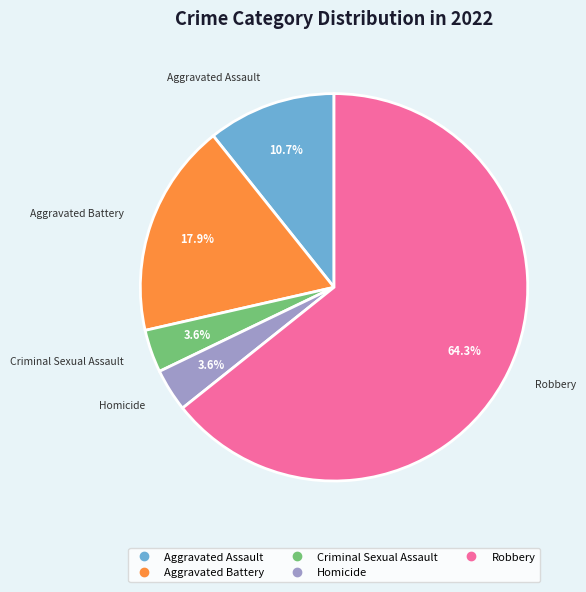

To the nearest percent, what is the difference between the Aggravated Assault and Aggravated Battery slice percentages?

7%